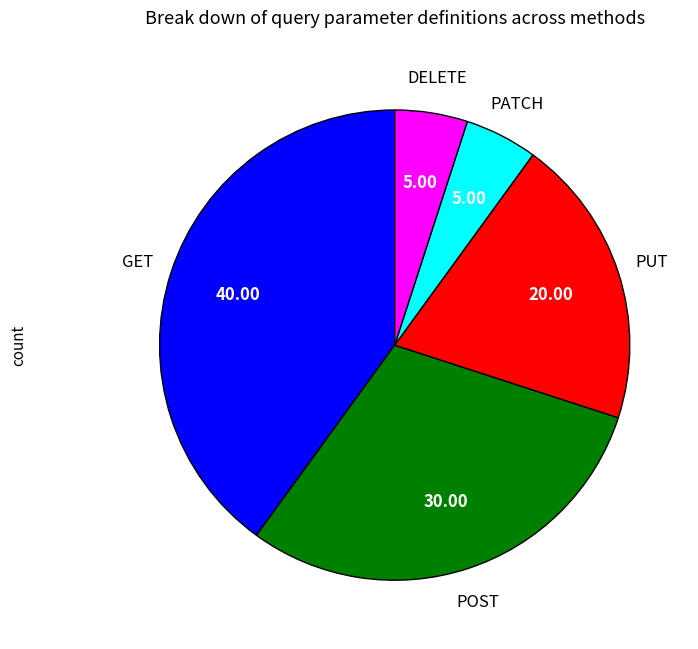

Between DELETE and GET, which is larger?

GET